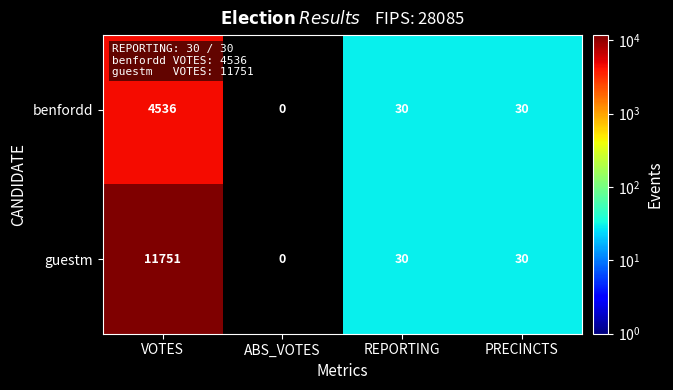

Is it true that benfordd equals 10 at REPORTING?

False